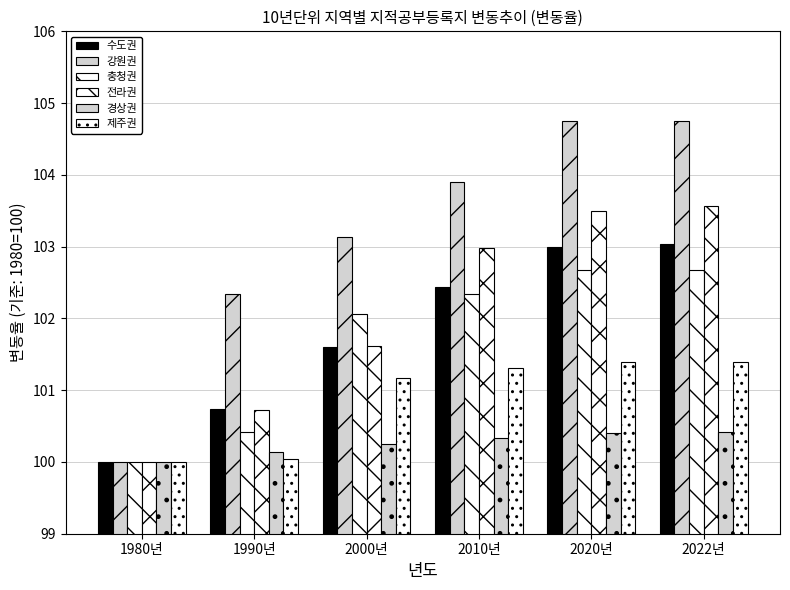

Which series has the largest range (max minus min)?

강원권